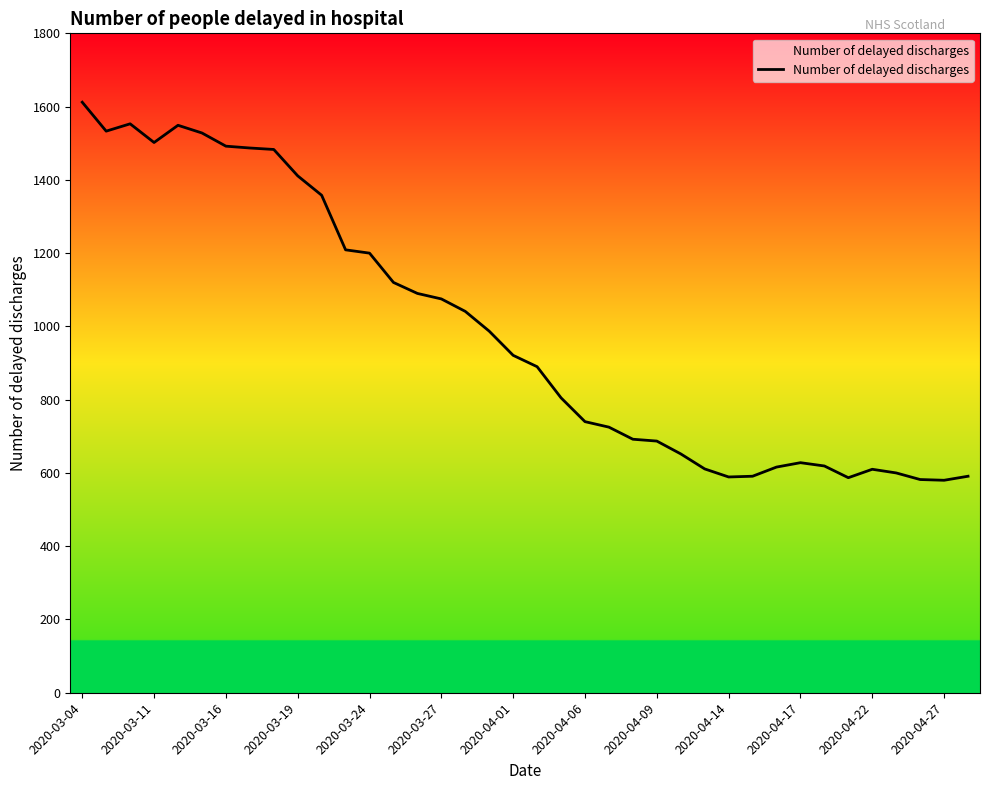

What is the greatest value displayed?

1612